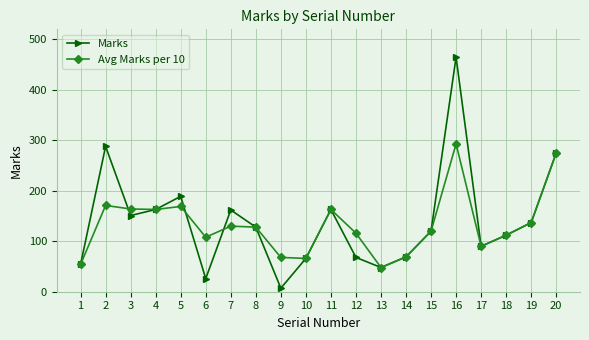

List the series in order of their peak value, lowest first.

Avg Marks per 10, Marks